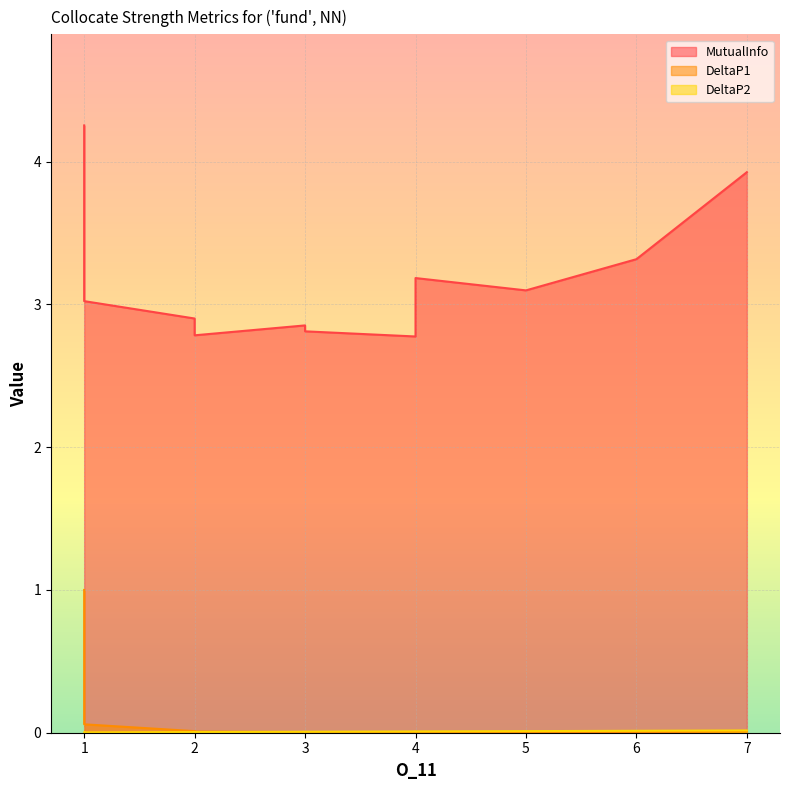

At which category does DeltaP2 reach its first local valley?

1